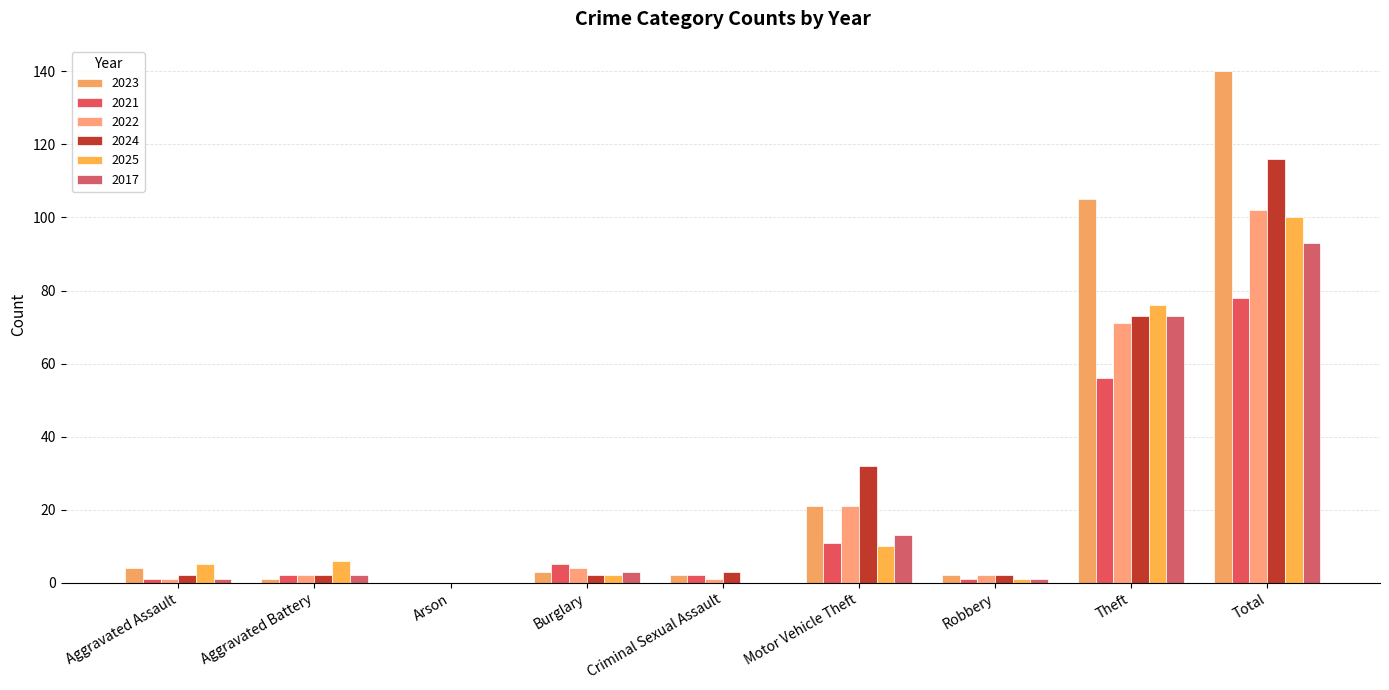

At how many categories does at least one series exceed 108?

1